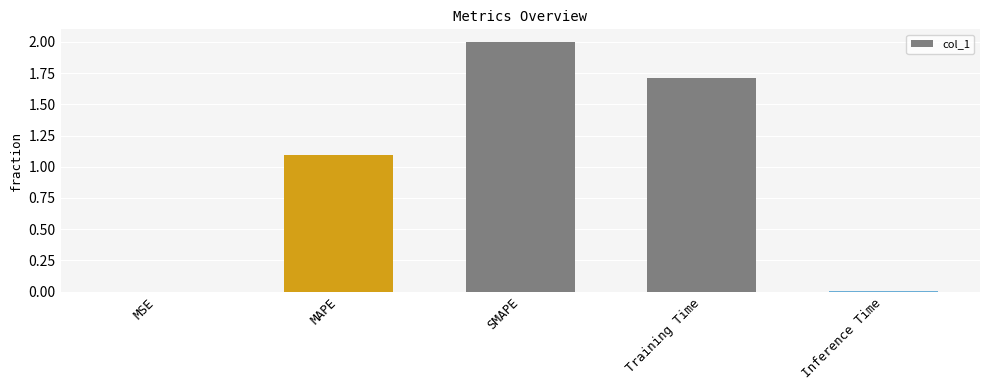

What is the difference between the values at Inference Time and SMAPE?

2.0